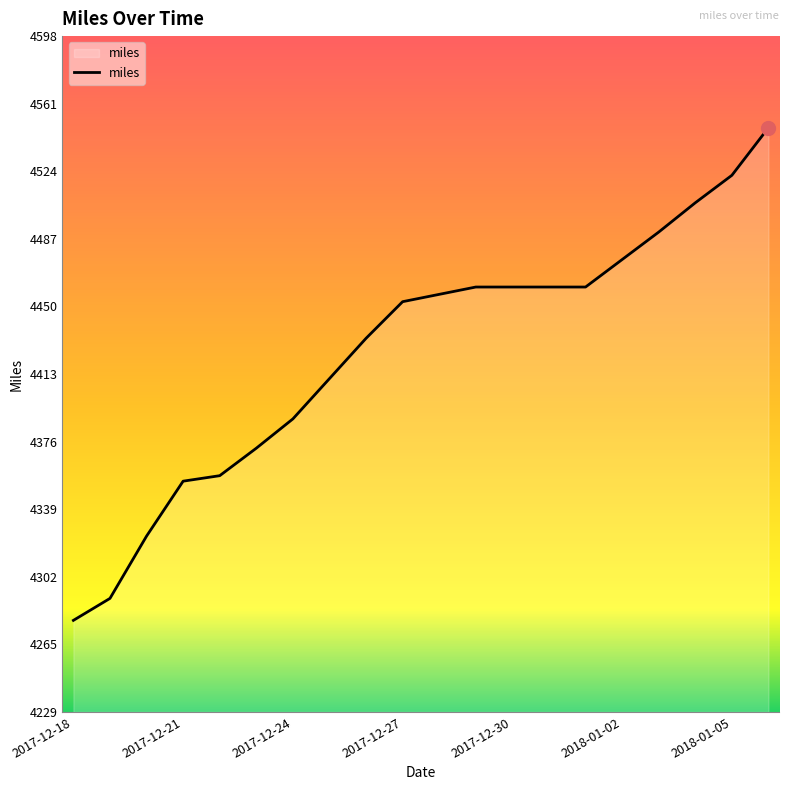

What is the difference between the maximum and minimum values?

269